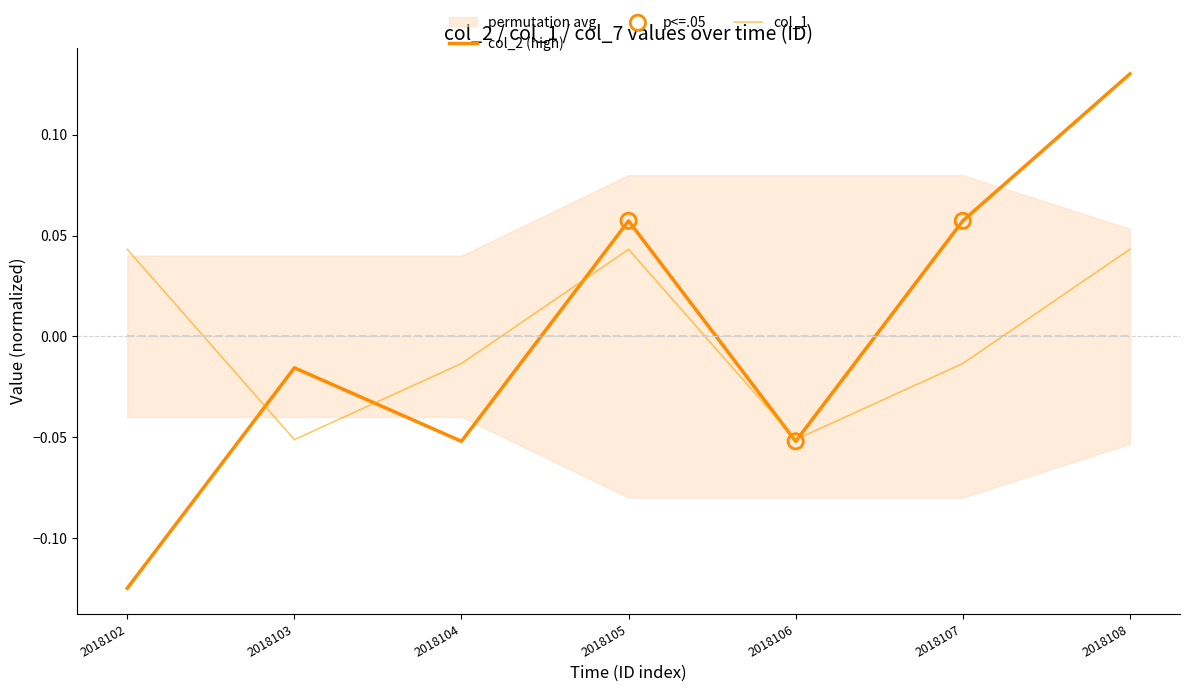

What is the total value across all series at 2018108?

0.2